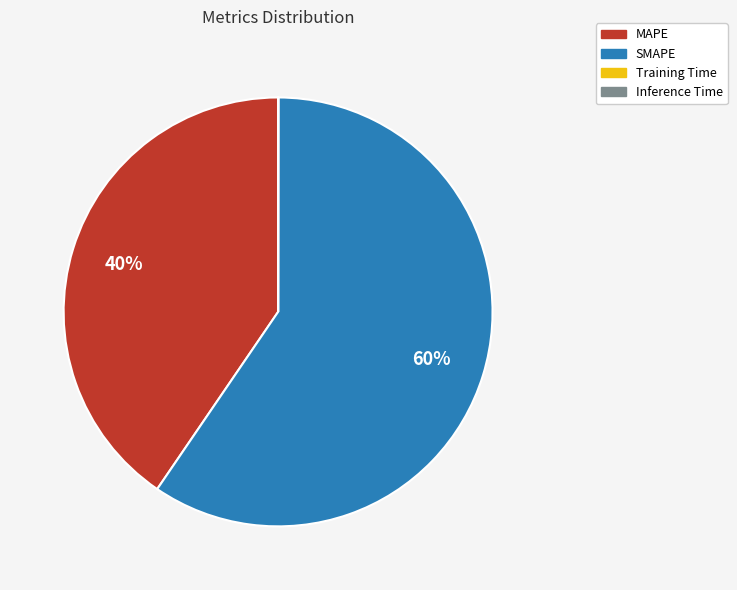

Approximately how many times larger is the value at SMAPE compared to MAPE?

1.5